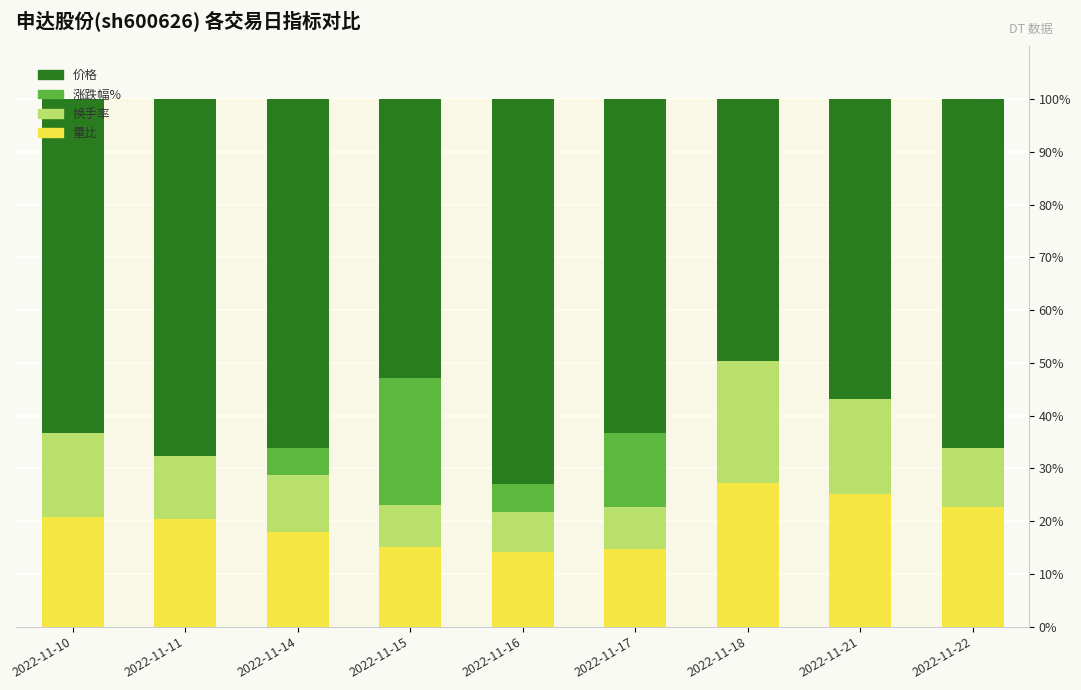

What is the maximum value for 量比?

27.3